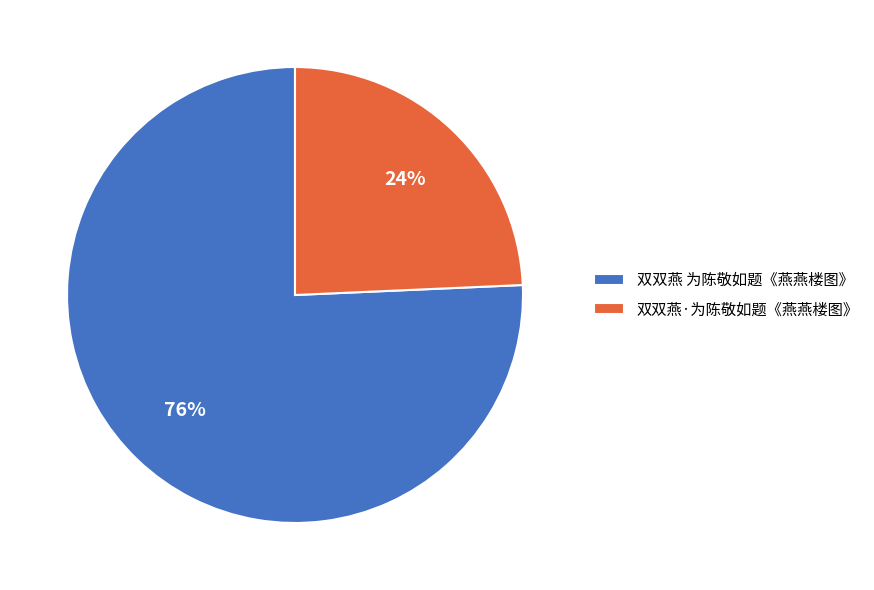

Rank the categories by value from highest to lowest.

双双燕 为陈敬如题《燕燕楼图》, 双双燕·为陈敬如题《燕燕楼图》